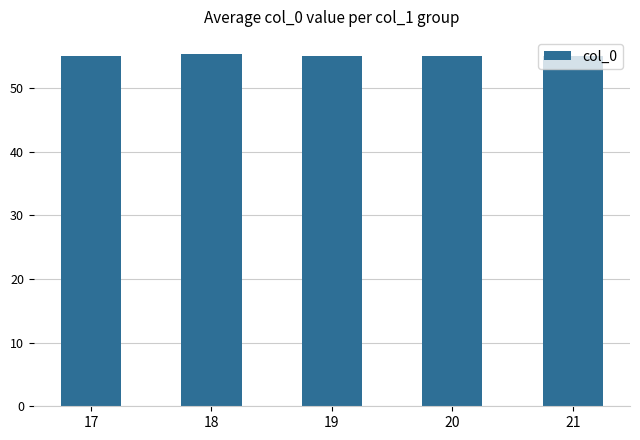

What is the value of the 1st bar from the left?

55.0